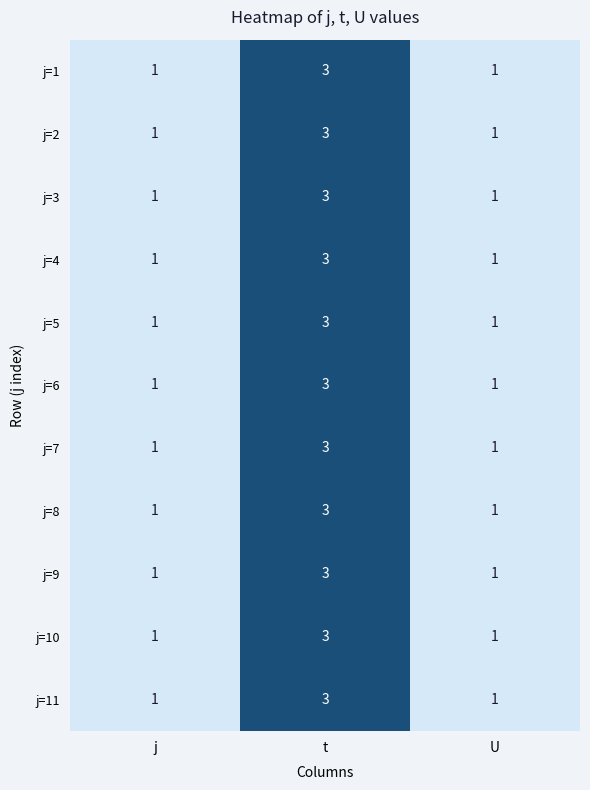

What is the sum of all j=7 values?

5